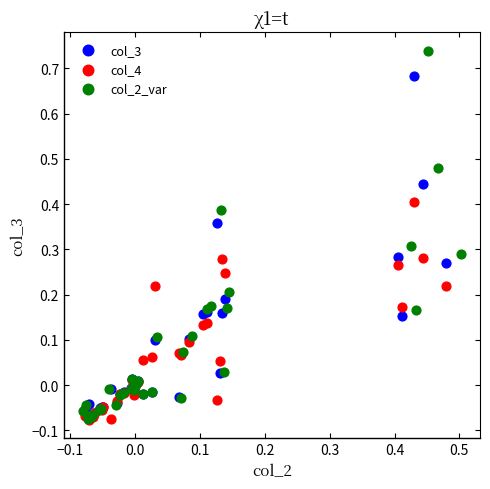

Which series has the largest Y range (max minus min)?

col_2_var